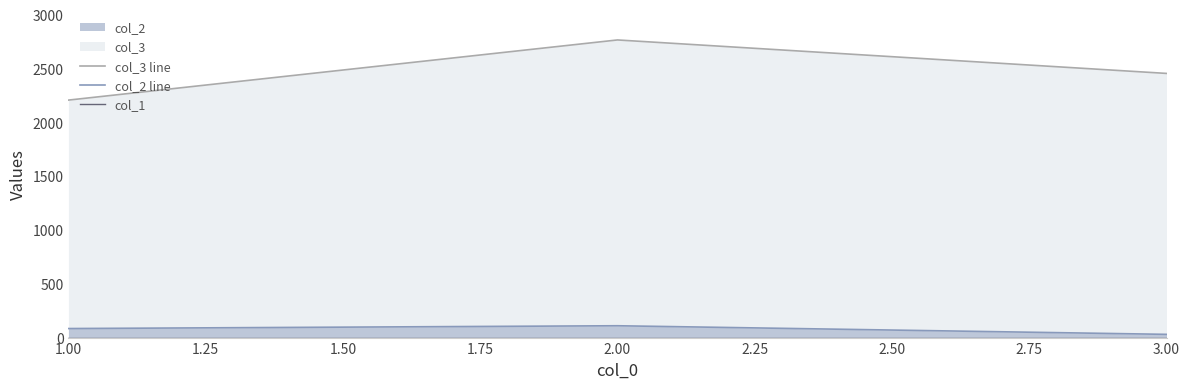

What is the difference between the highest and lowest values at 3.00?

2455